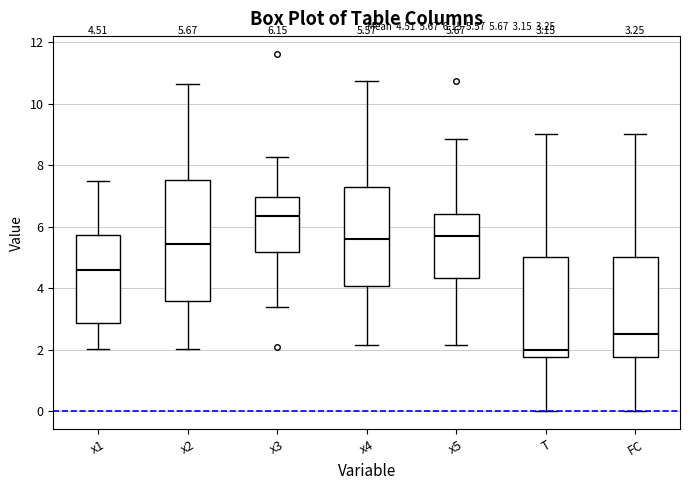

Which box's median line is the lowest?

T